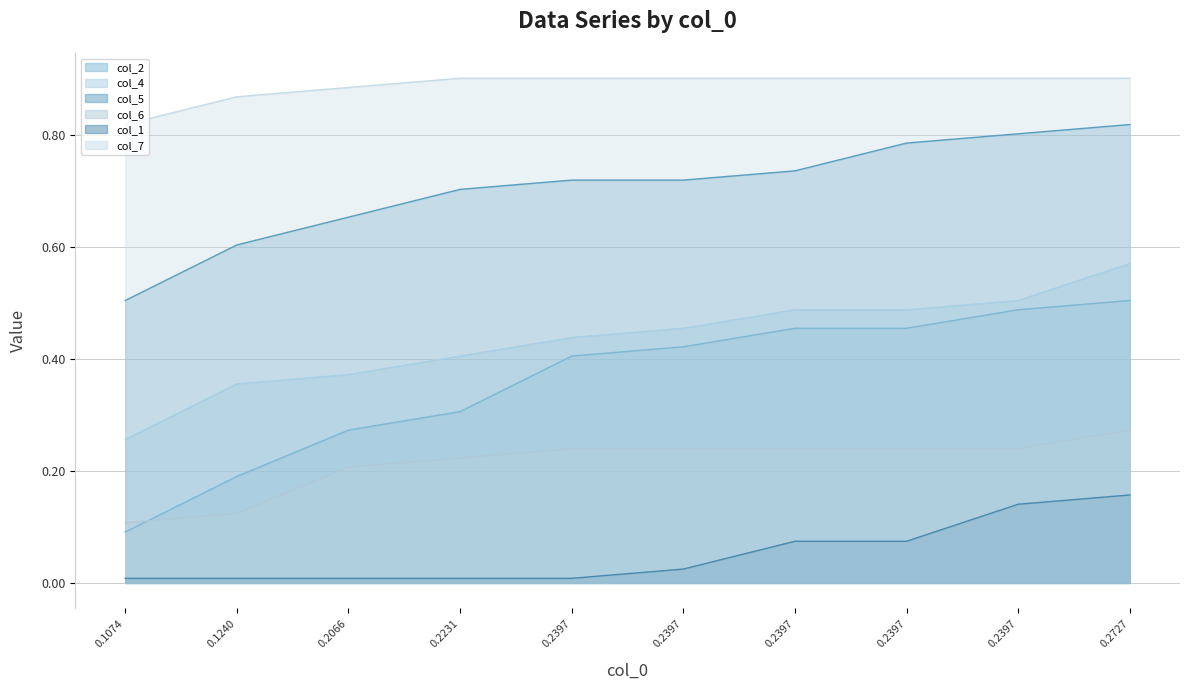

At how many categories does at least one series exceed 0?

10